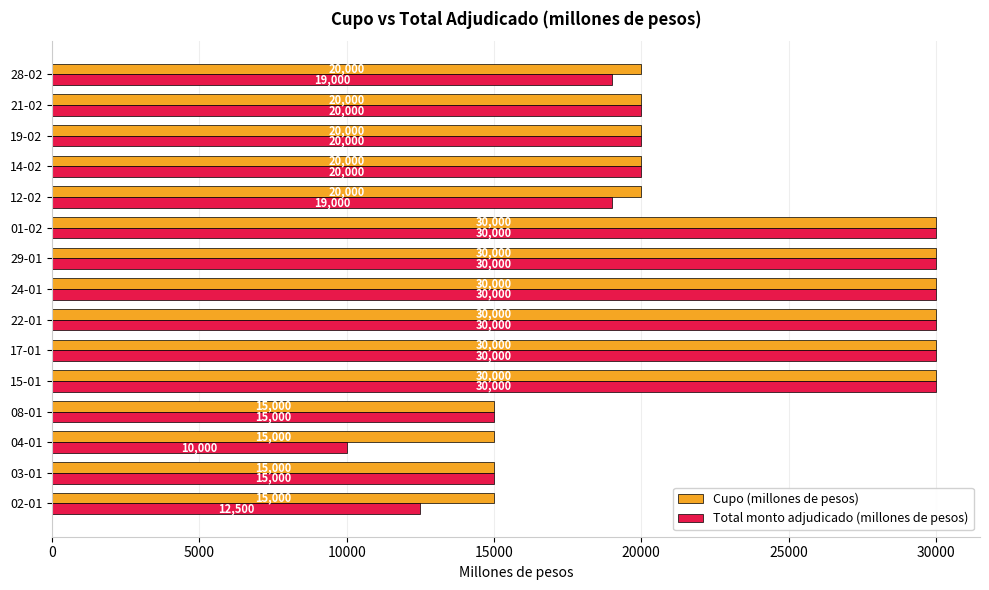

At how many categories does at least one series exceed 14728?

15